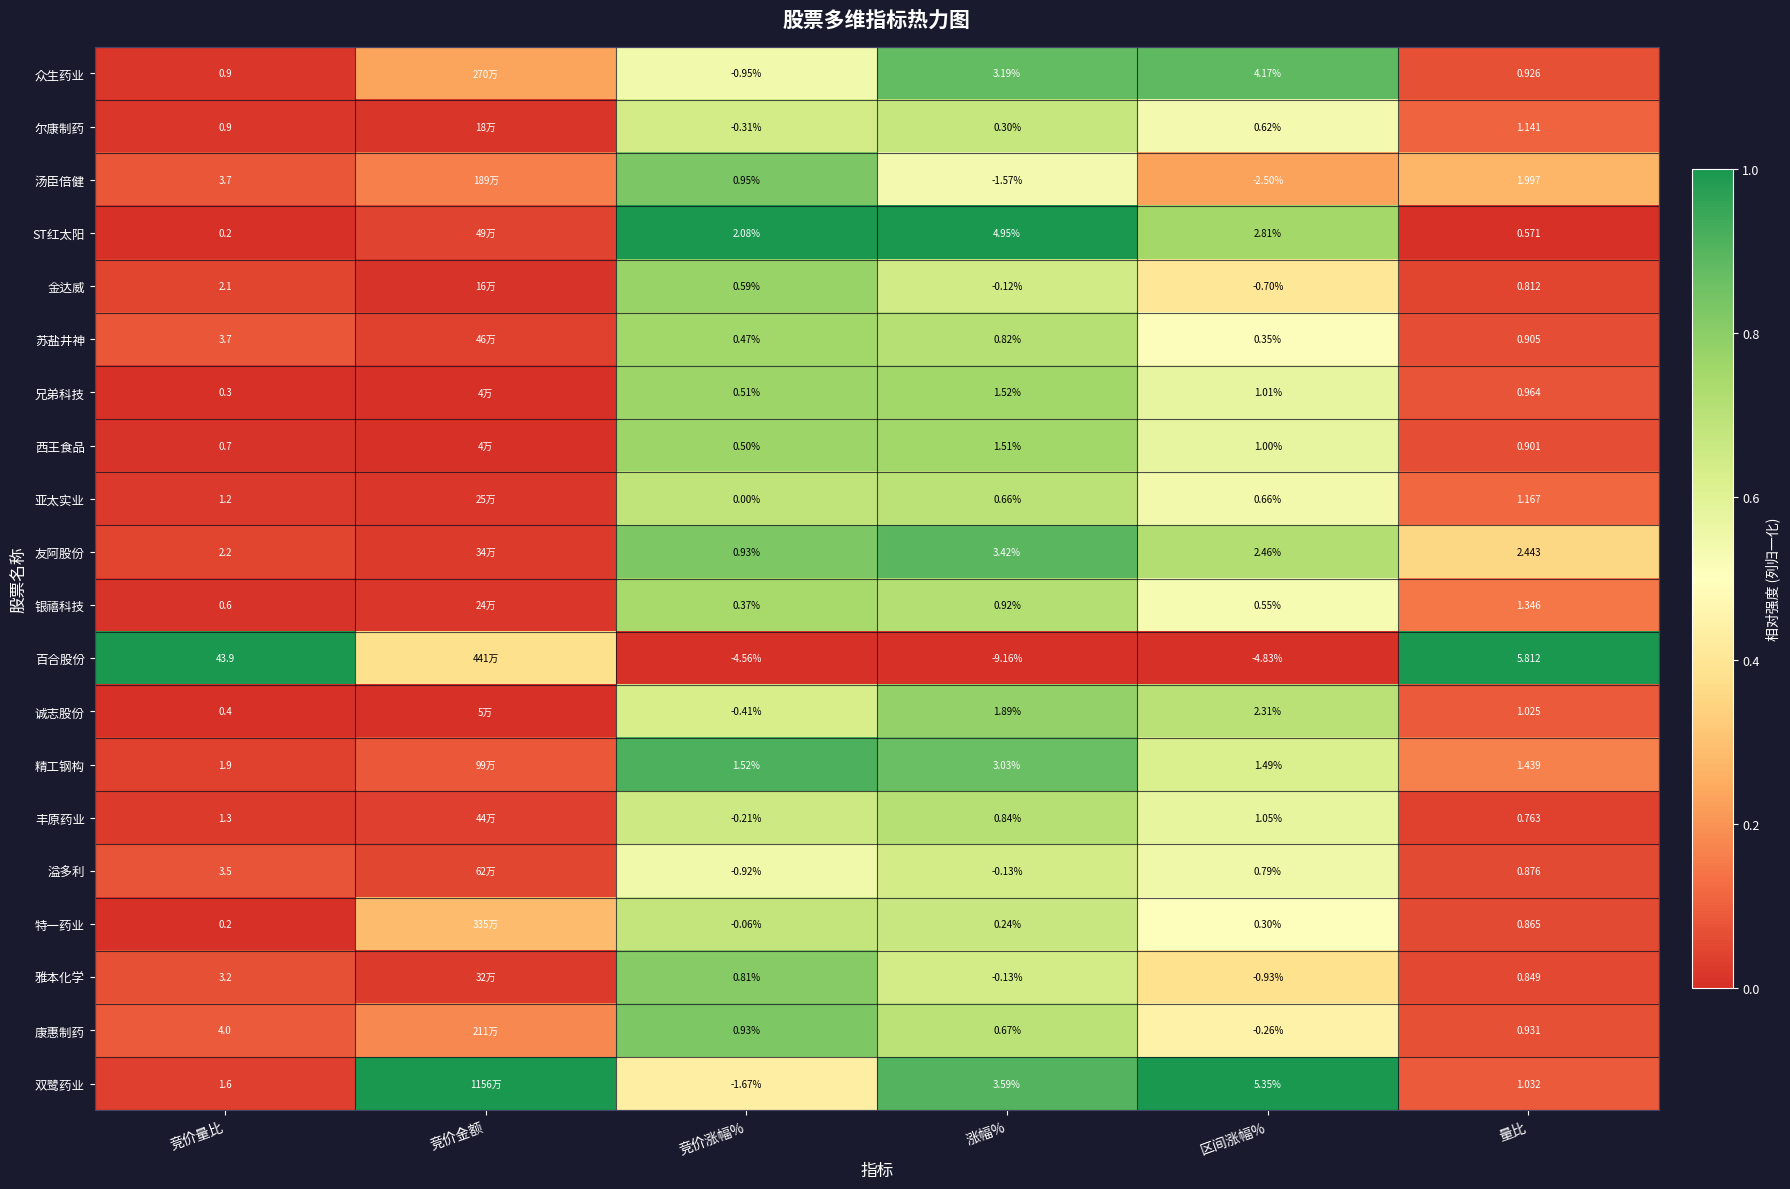

Between 区间涨幅% and 量比, which series saw the biggest shift?

百合股份